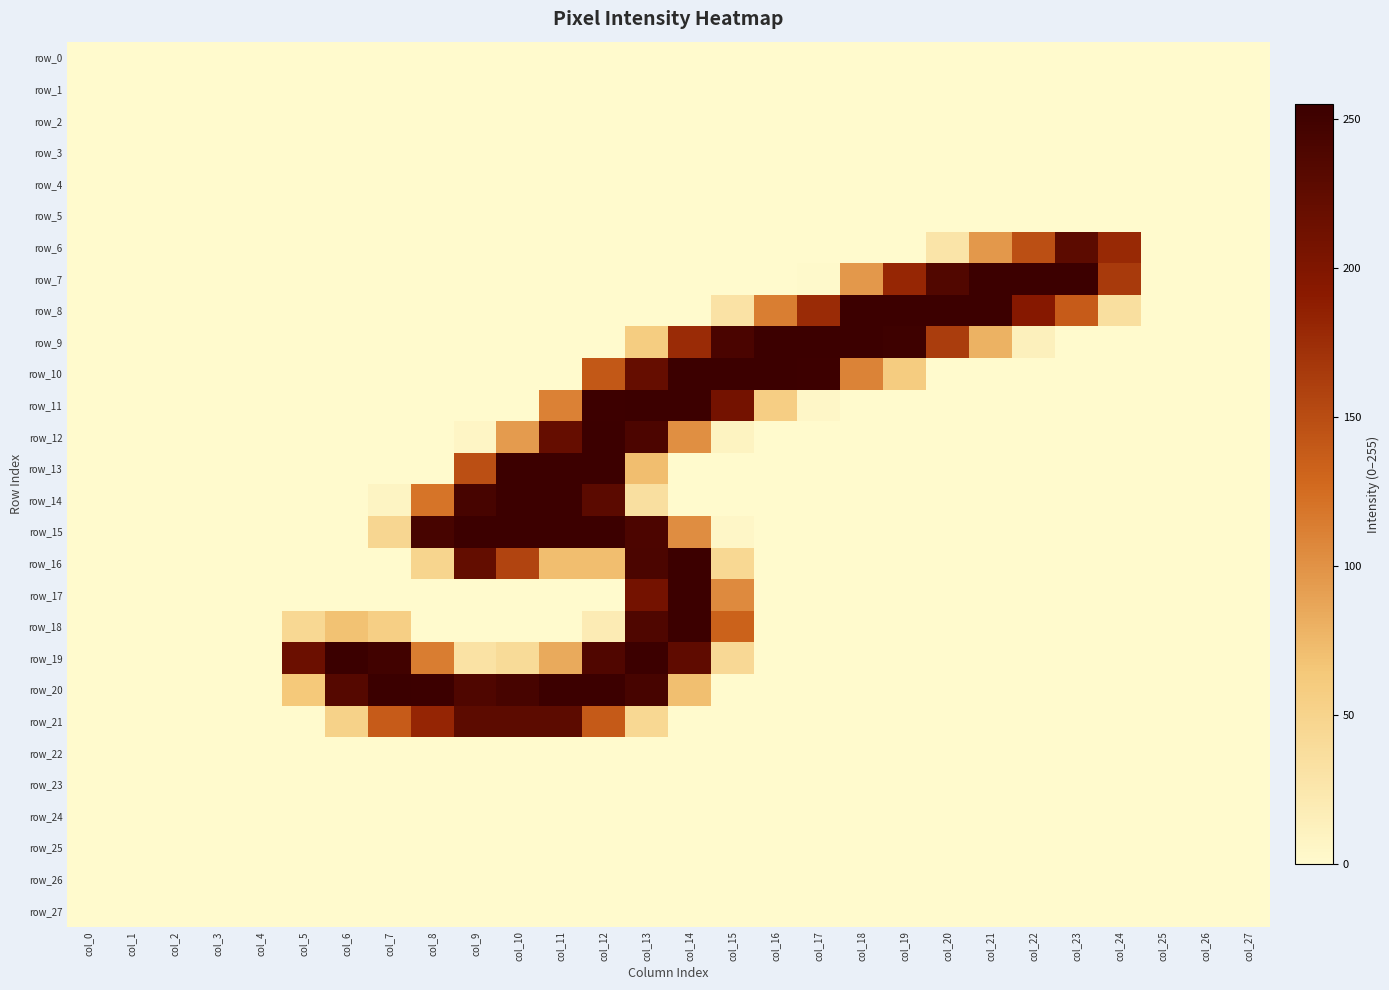

At col_24, list the series in order from largest to smallest.

row_6, row_7, row_8, row_0, row_1, row_2, row_3, row_4, row_5, row_9, row_10, row_11, row_12, row_13, row_14, row_15, row_16, row_17, row_18, row_19, row_20, row_21, row_22, row_23, row_24, row_25, row_26, row_27